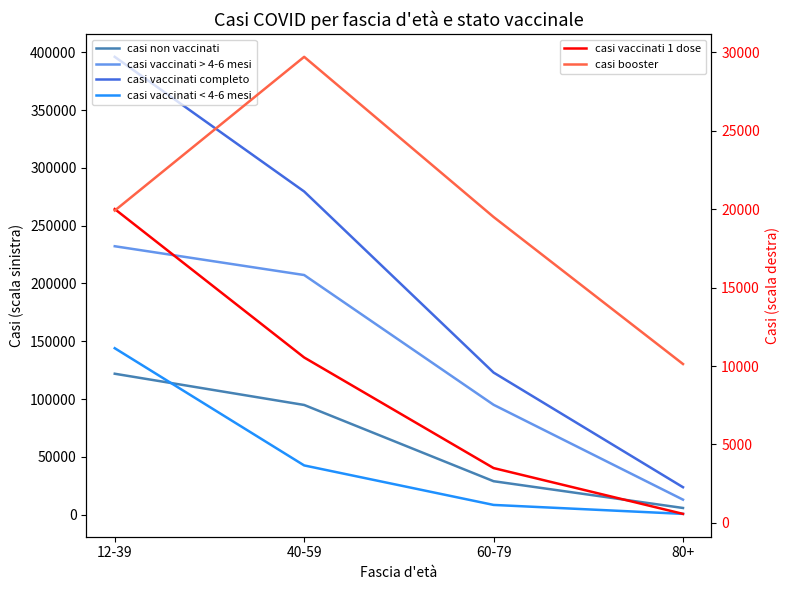

The value of casi vaccinati completo at 12-39 is 645011. True or false?

False